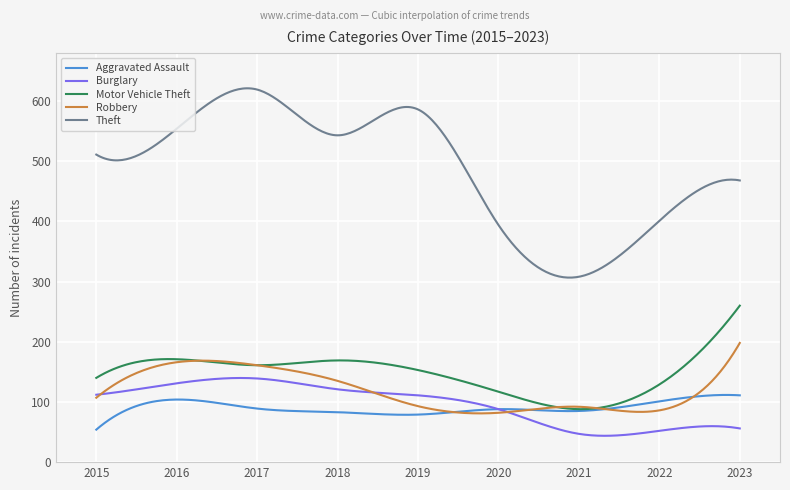

Which series has the largest total across all categories?

Theft